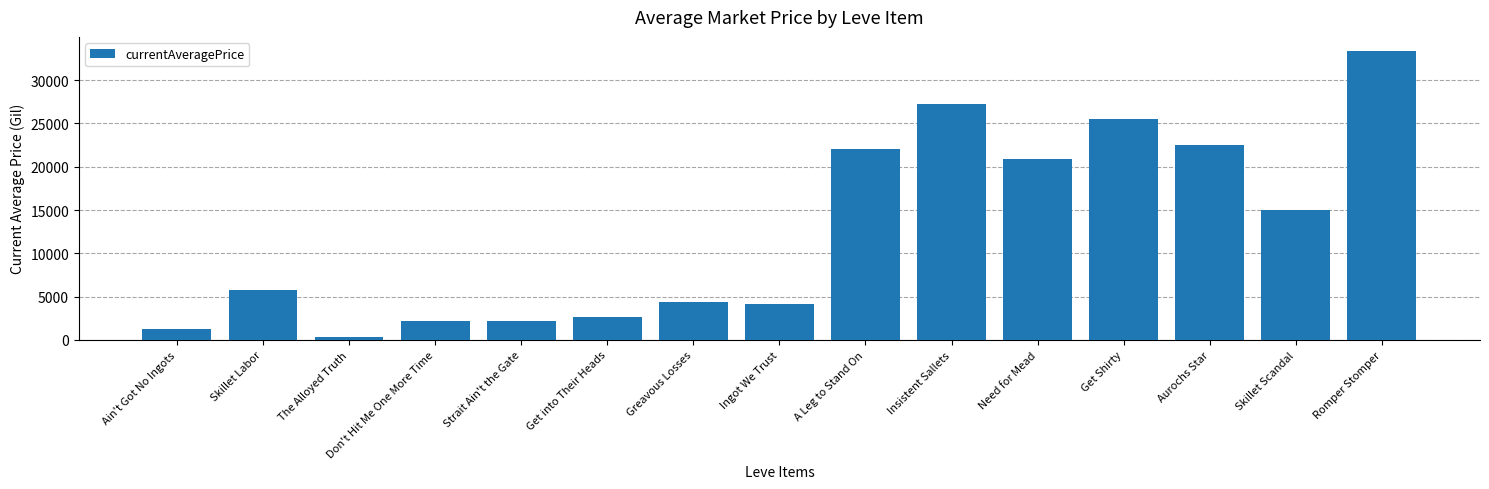

What is the difference between the maximum and minimum values?

33011.7